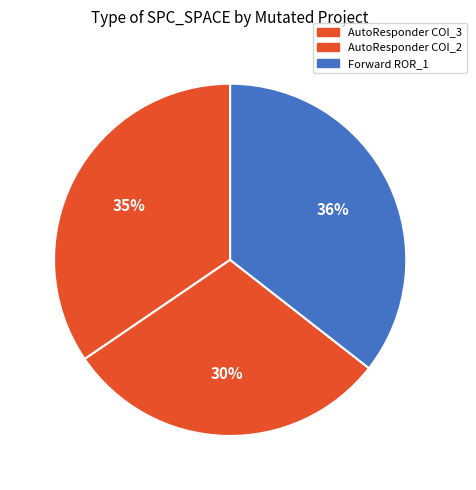

How many slices are in this pie chart?

3